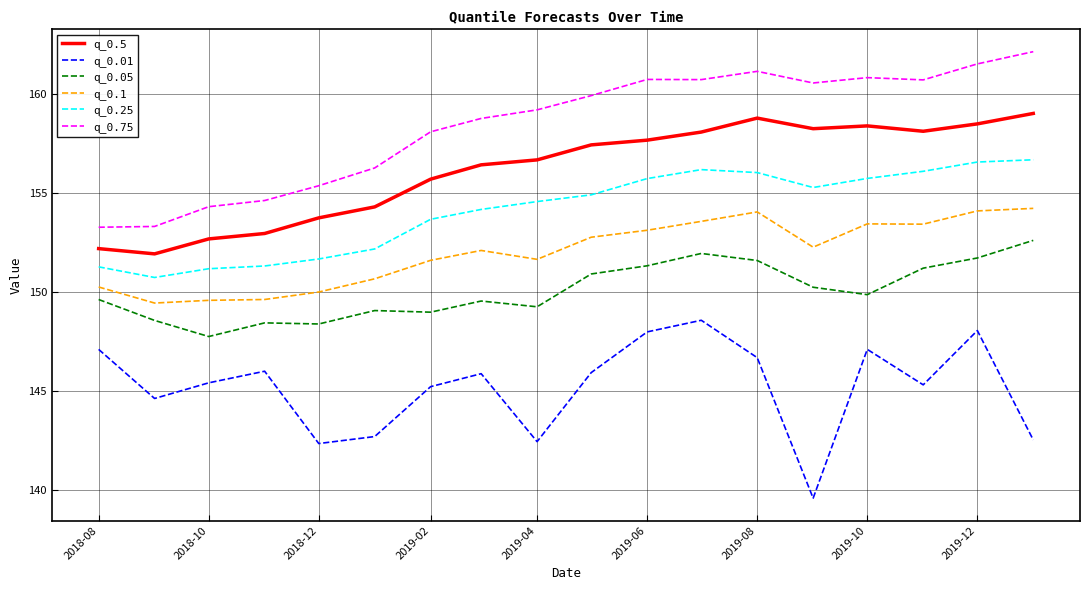

Which series has the largest total across all categories?

q_0.75